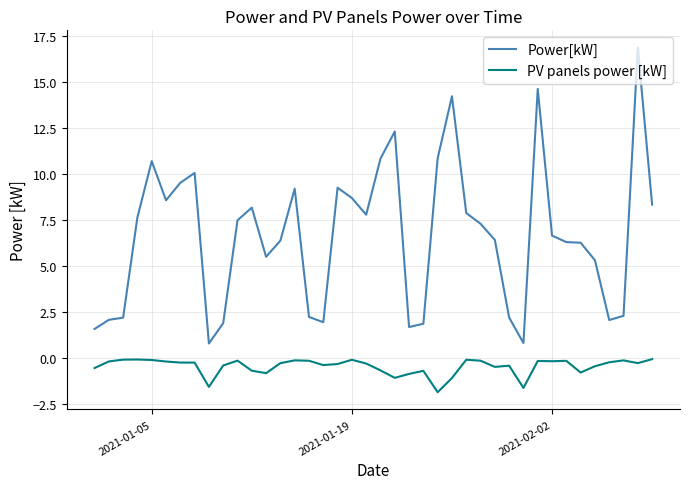

True or false: PV panels power [kW] and Power[kW] intersect in this chart.

False